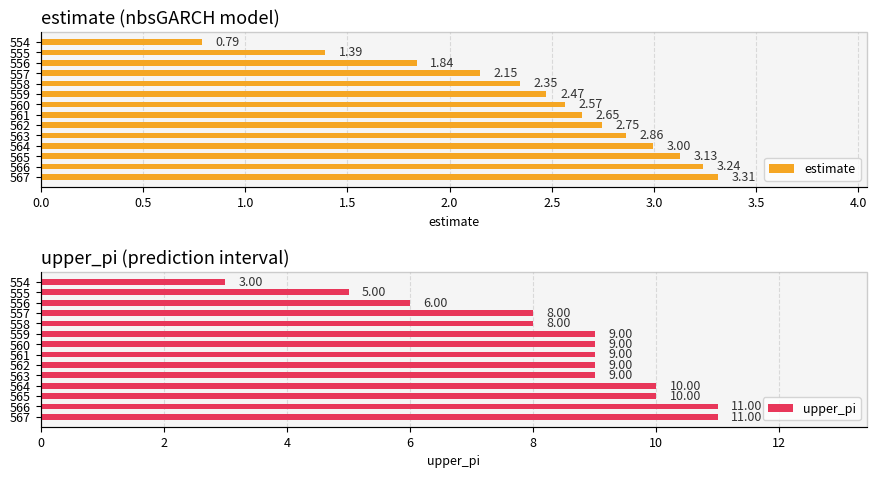

What is the difference between the maximum and minimum values in the upper_pi series?

8